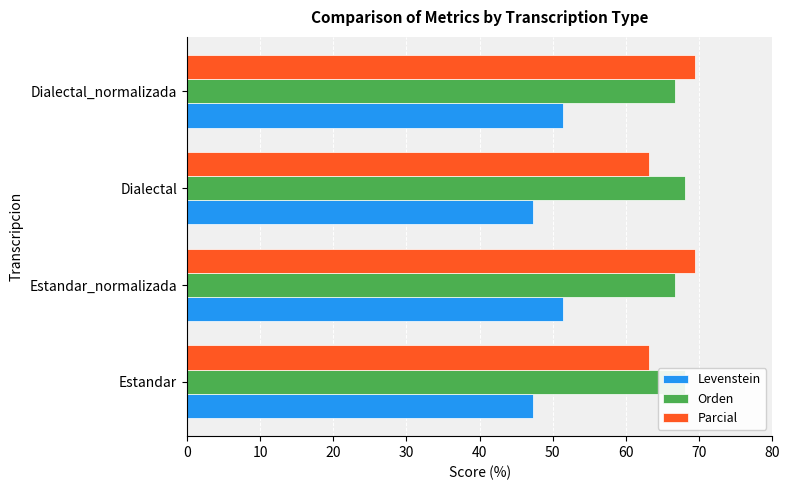

What is the sum of all Levenstein values?

197.4